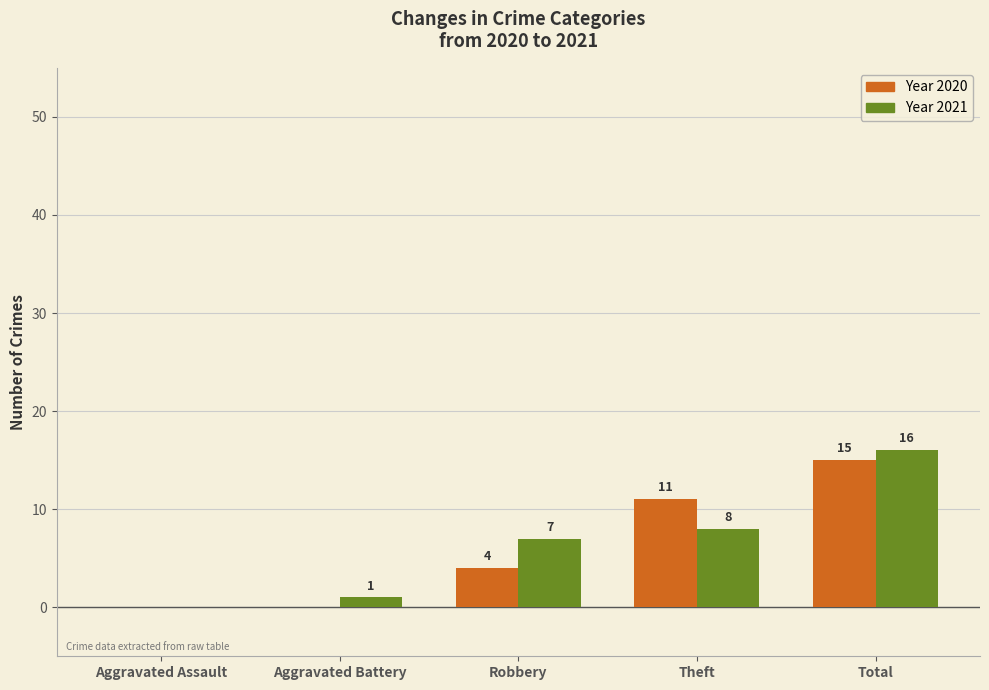

At which category is the sum across all series the highest?

Total